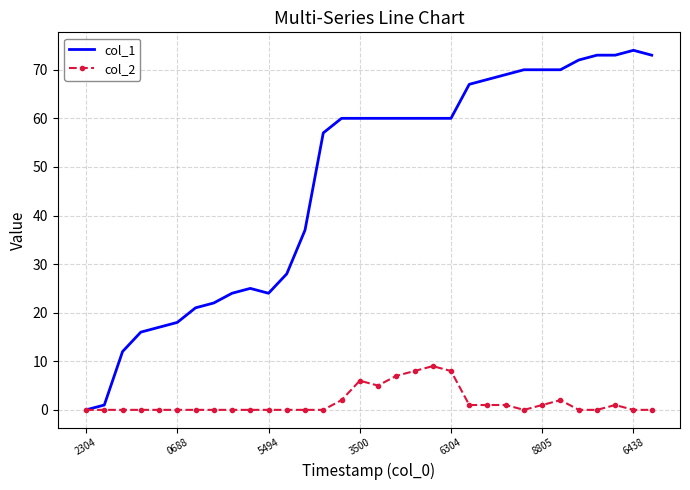

Count the number of data series in this chart.

2